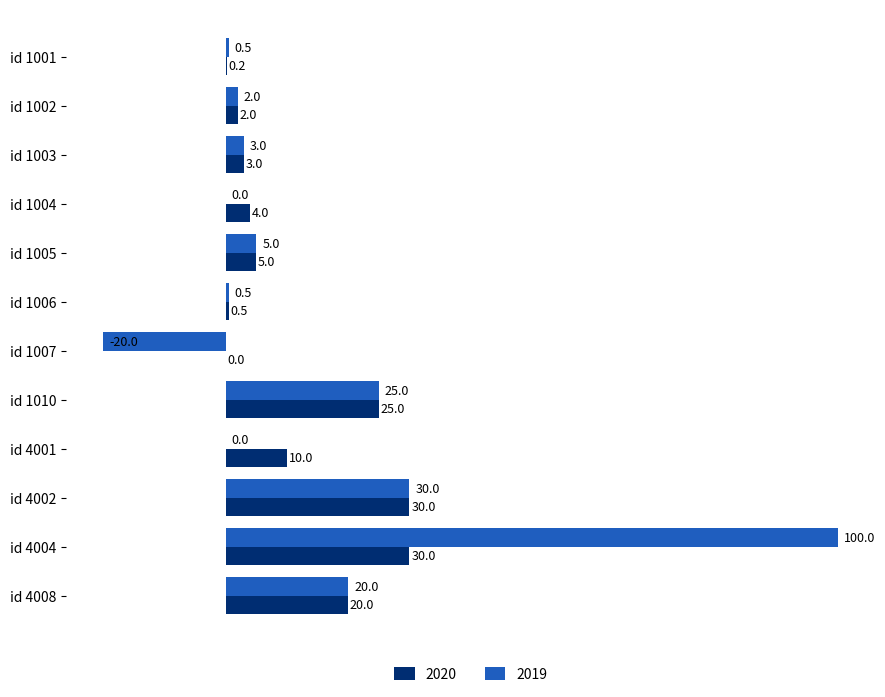

What is the sum of the 2019 values at id 1004 and id 1005?

5.0